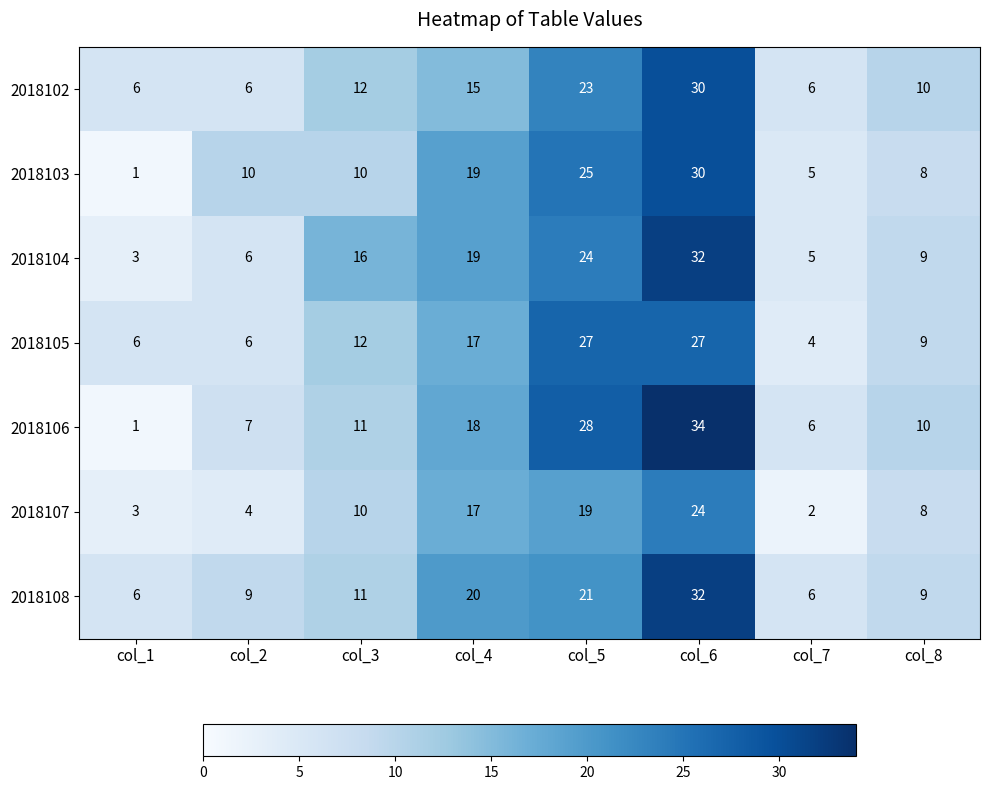

What is the sum of all 2018104 values?

114